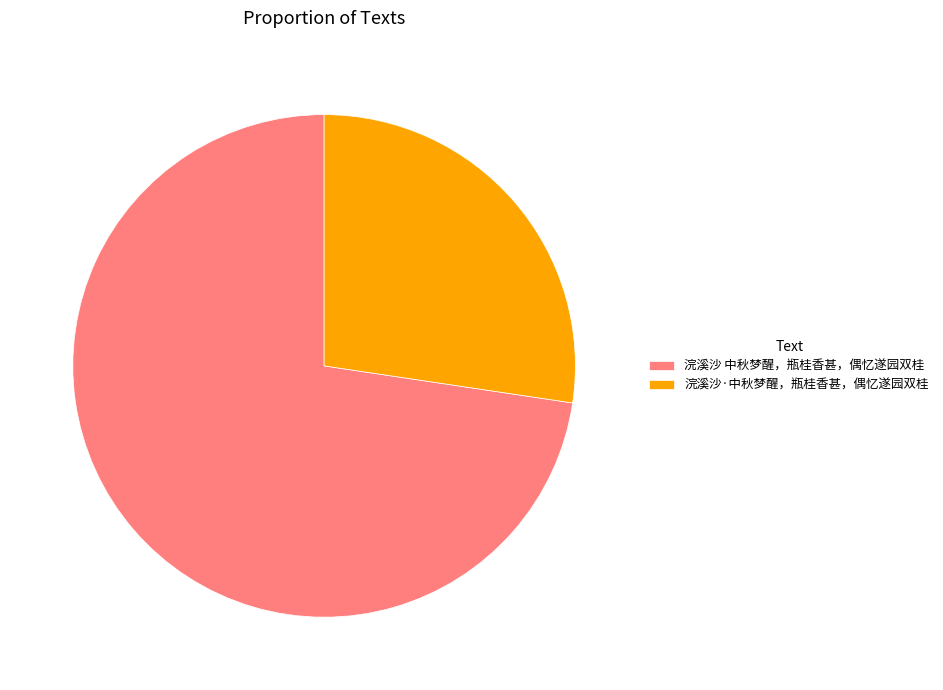

Rank the categories by value from highest to lowest.

浣溪沙 中秋梦醒，瓶桂香甚，偶忆遂园双桂, 浣溪沙·中秋梦醒，瓶桂香甚，偶忆遂园双桂